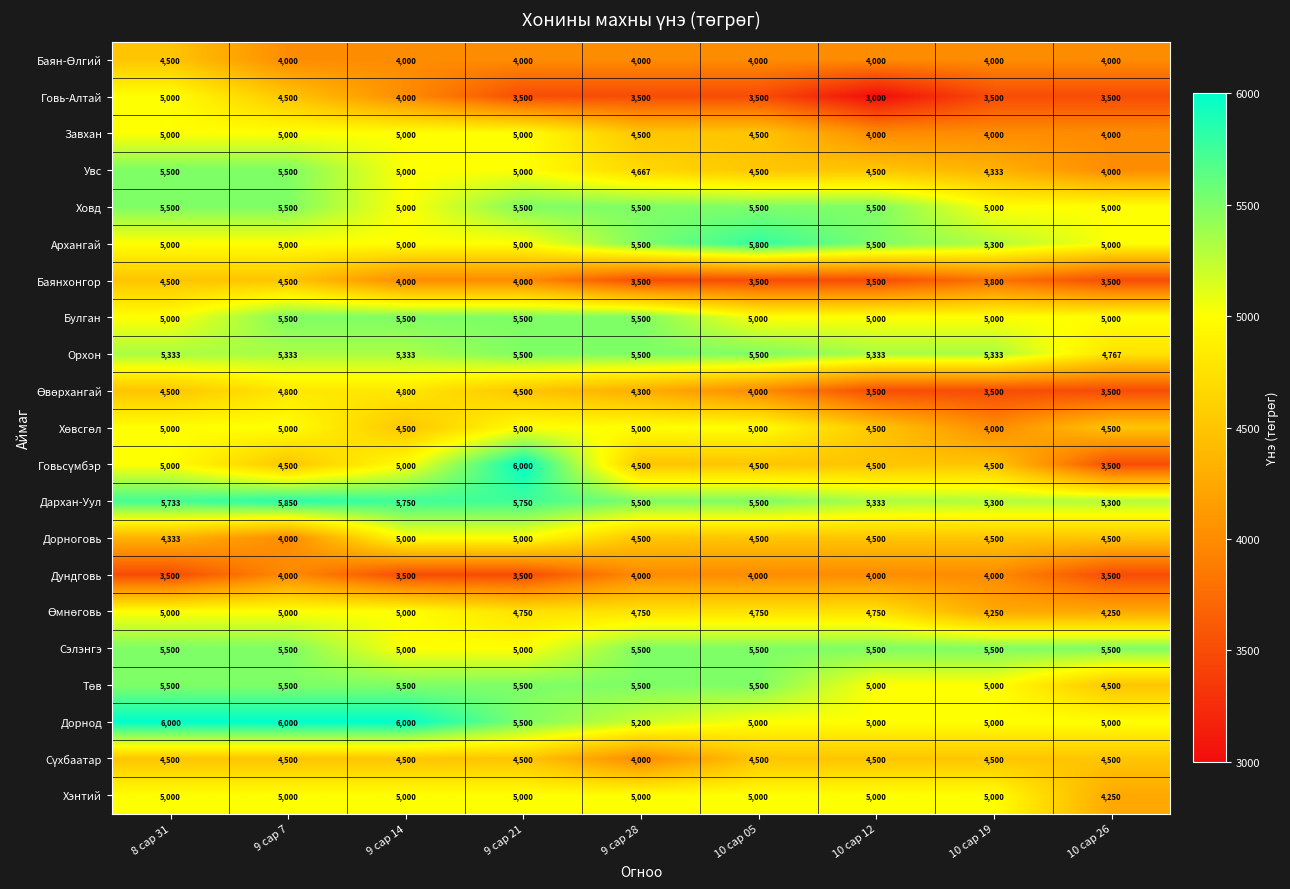

What is the maximum value for Увс?

5500